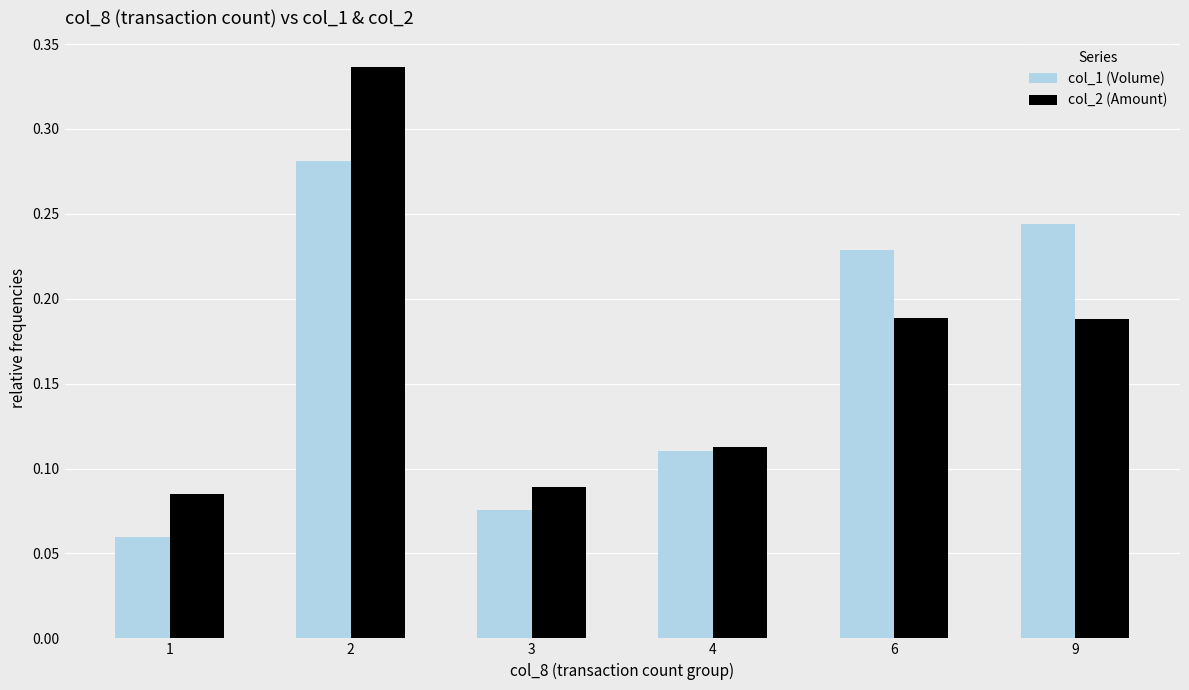

True or false: col_1 (Volume) has a value of 0.1 at 9.

False